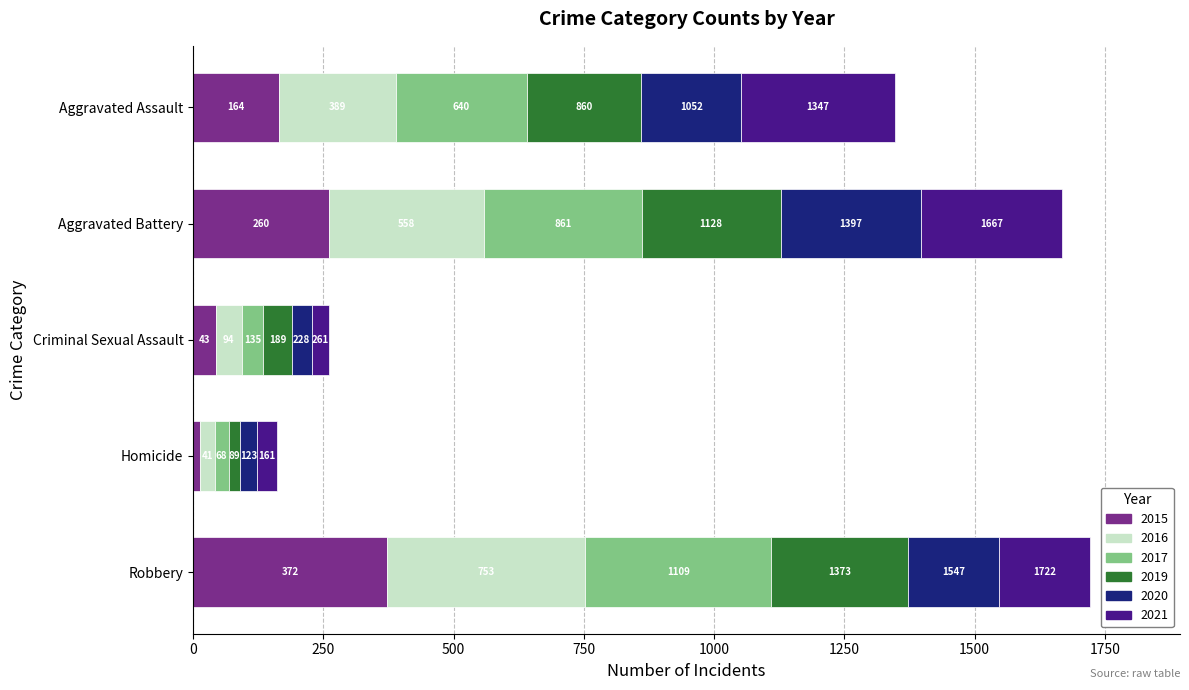

What is the label of the 1st bar from the left?

Aggravated Assault